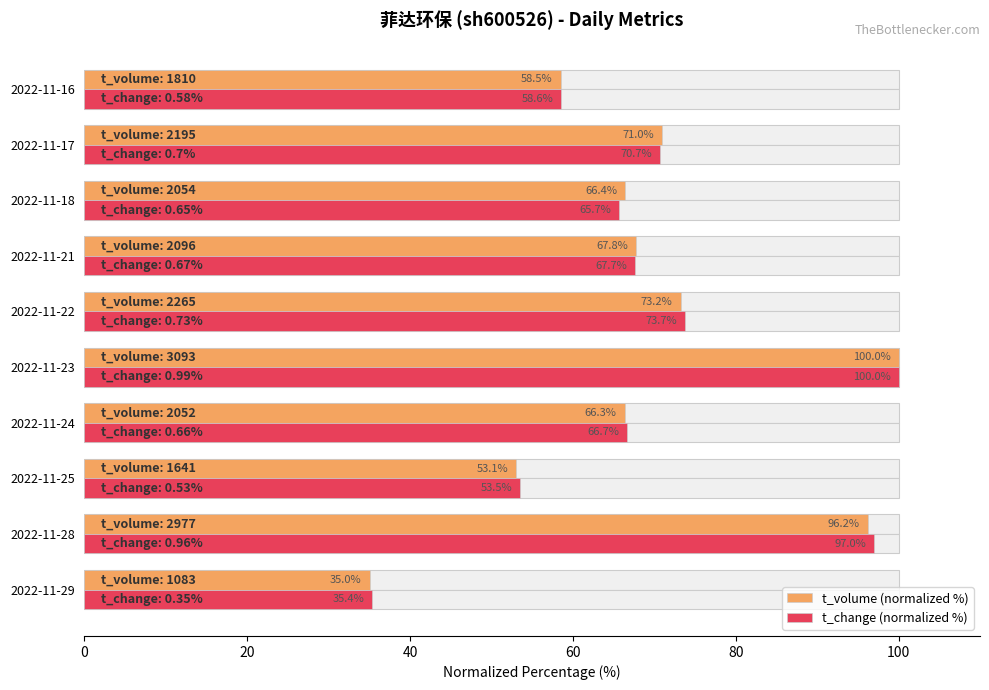

Count the number of data series in this chart.

2